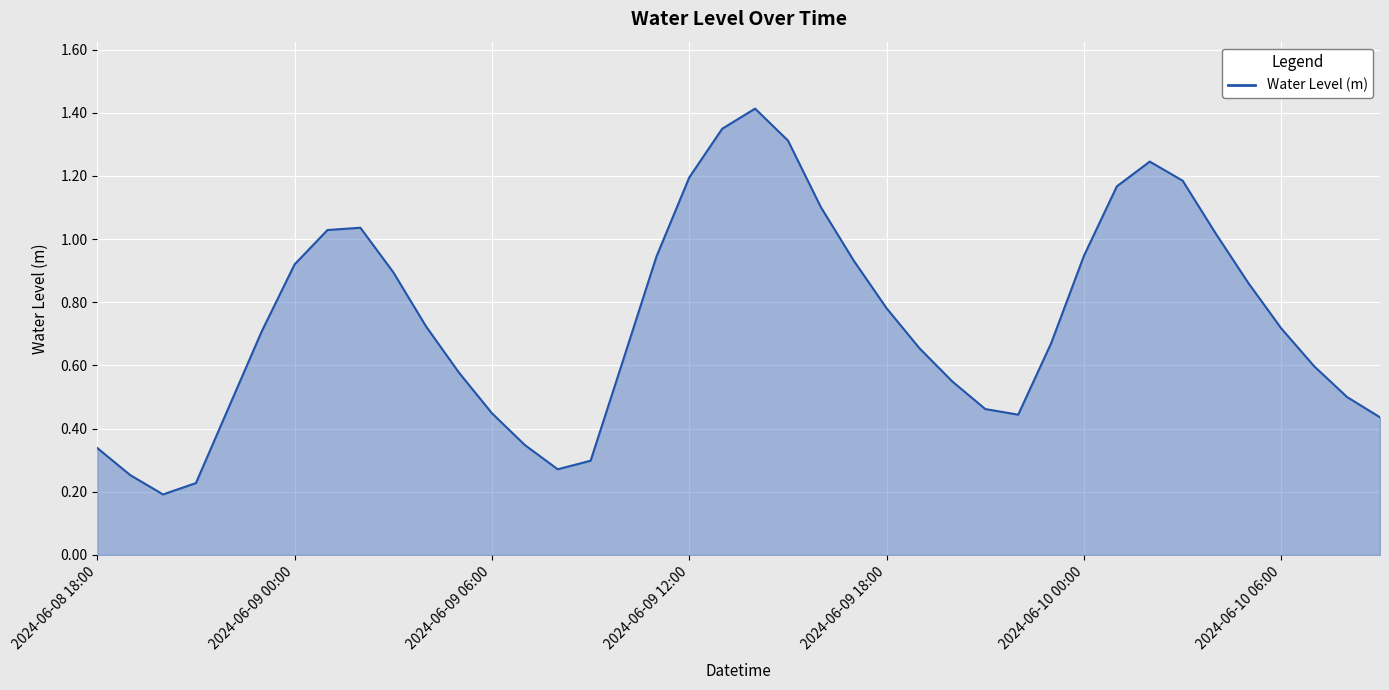

What is the sum of all values?

29.8